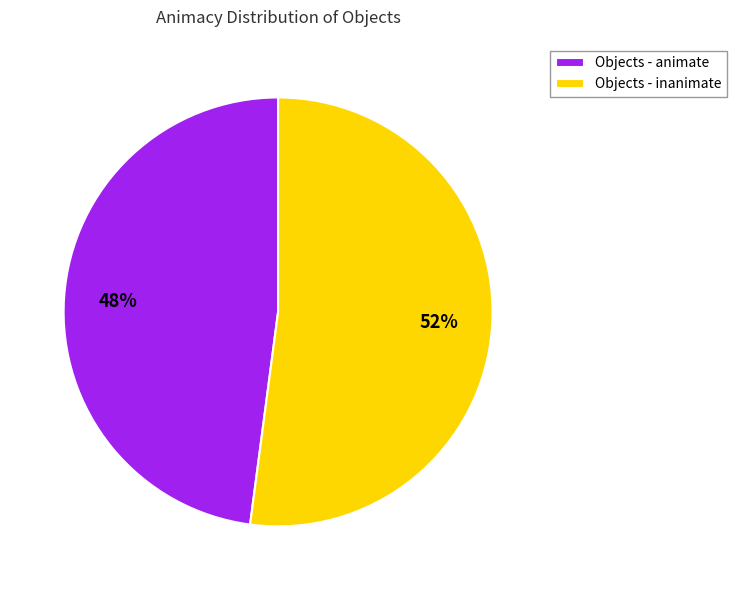

Is there any slice that represents more than half of the pie?

Yes